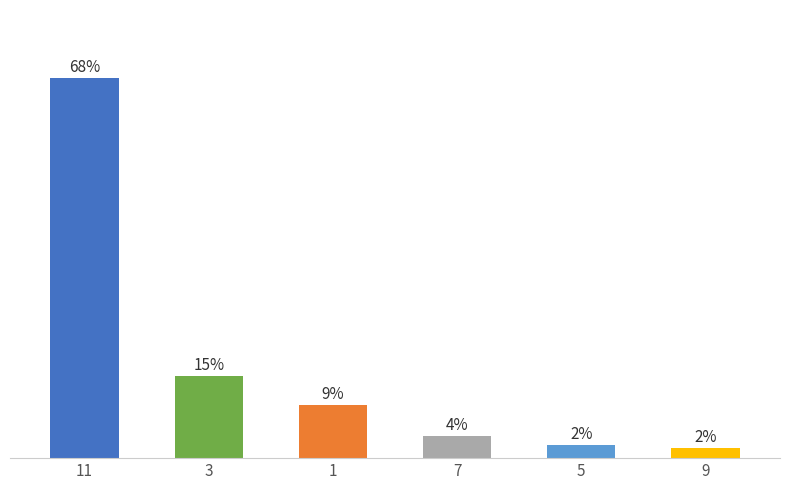

What position from the right is 3?

5